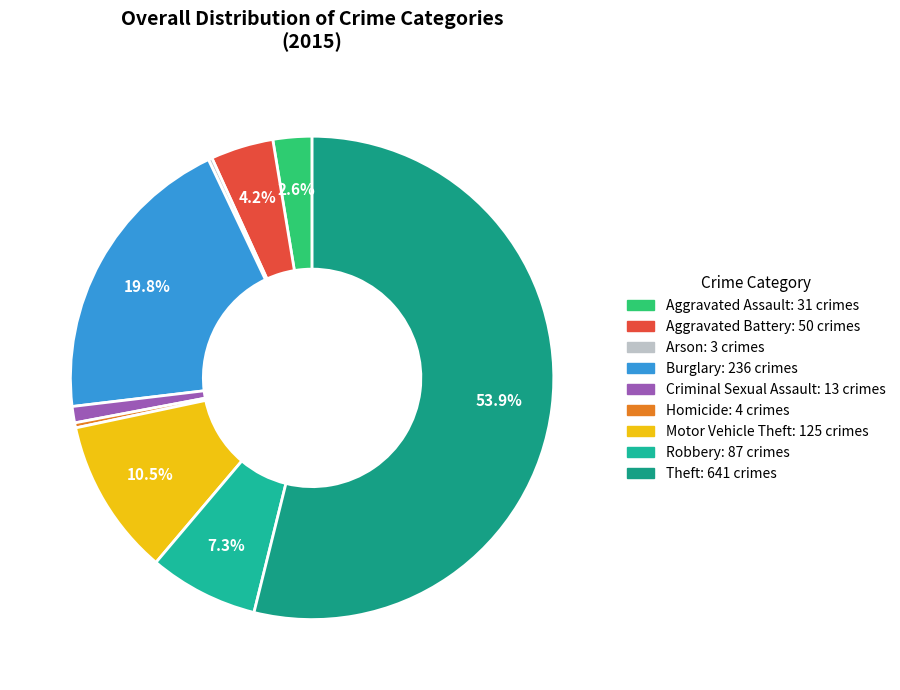

Which slice is the largest?

Theft